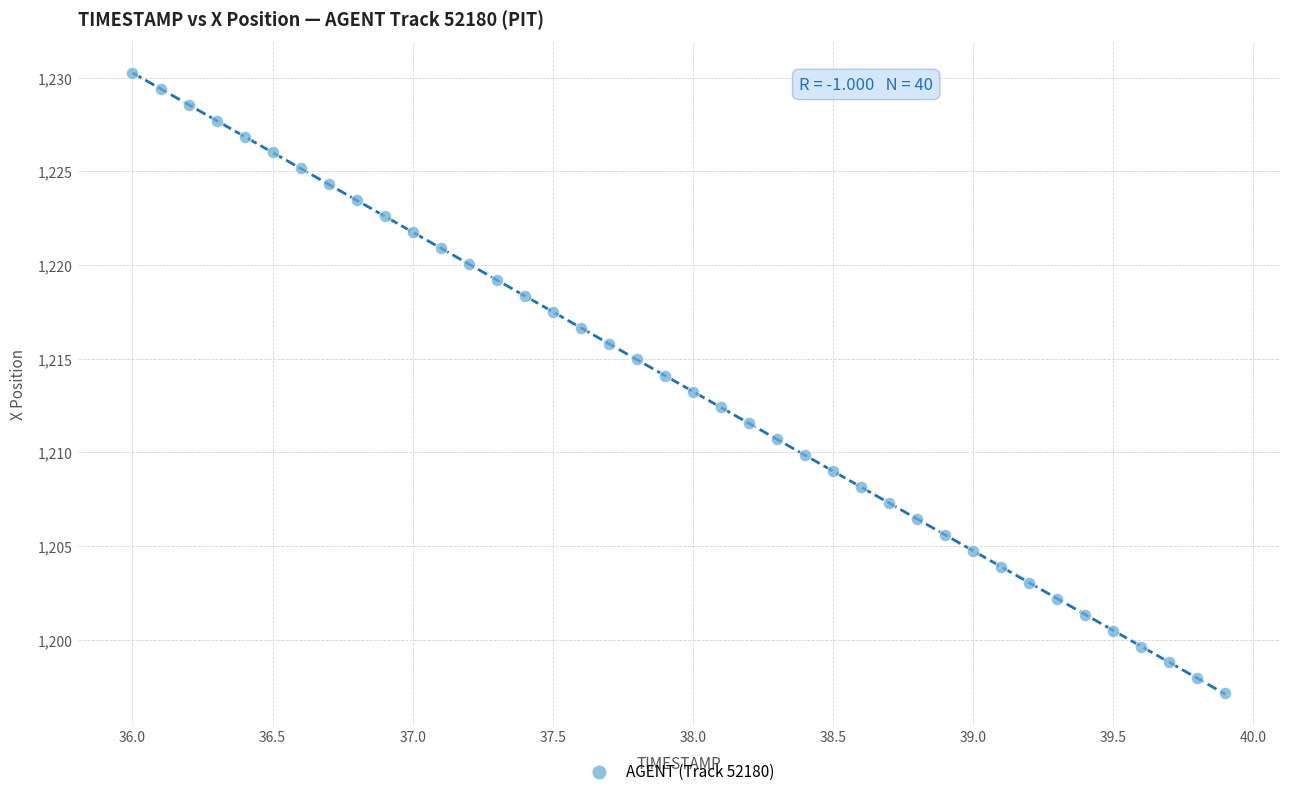

What is the range of X values (max minus min)?

3.9